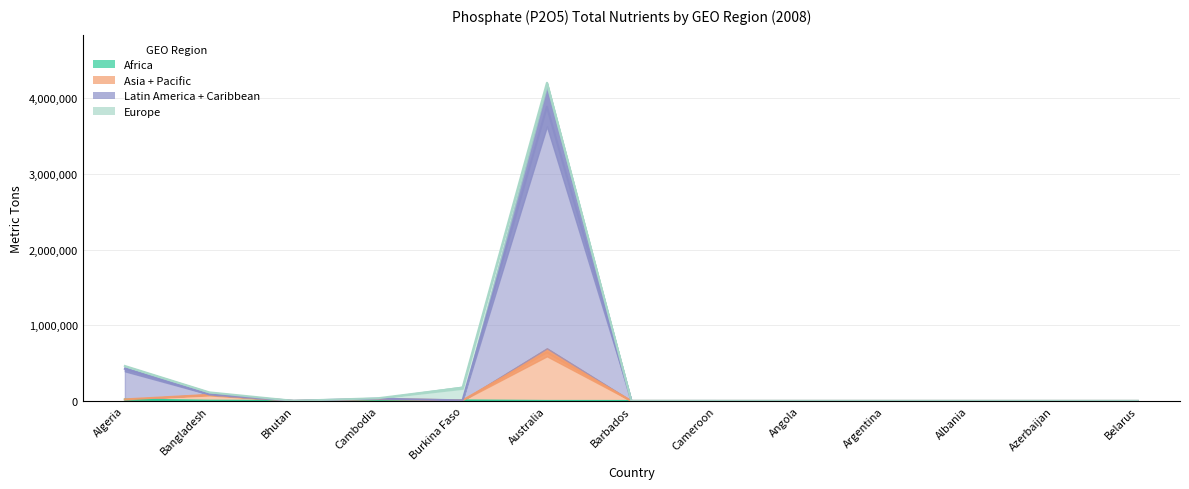

At which label does Africa reach its peak?

Algeria